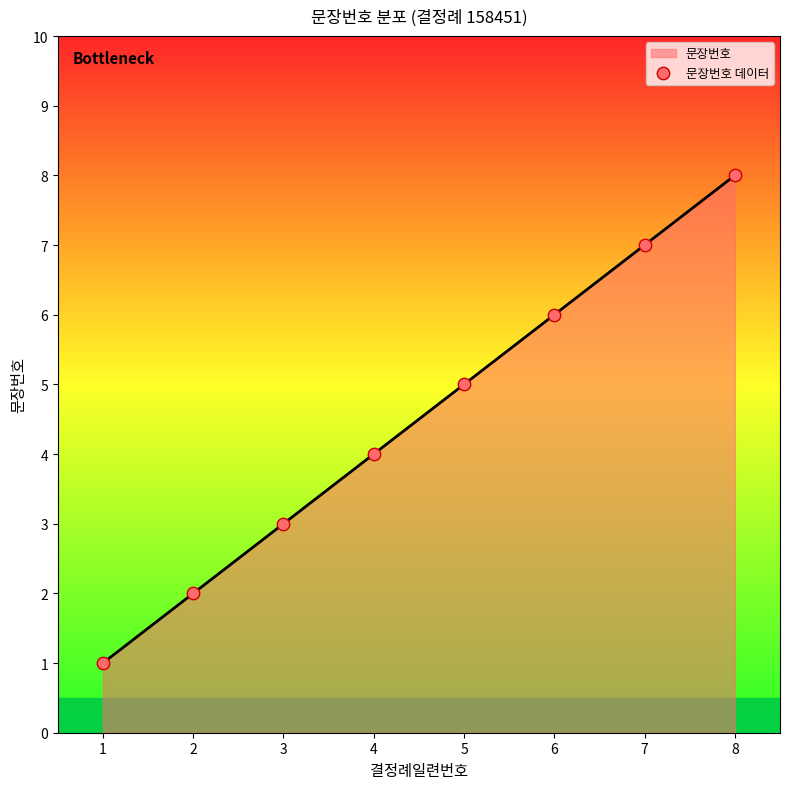

What is the change in value from 1 to 2?

+1